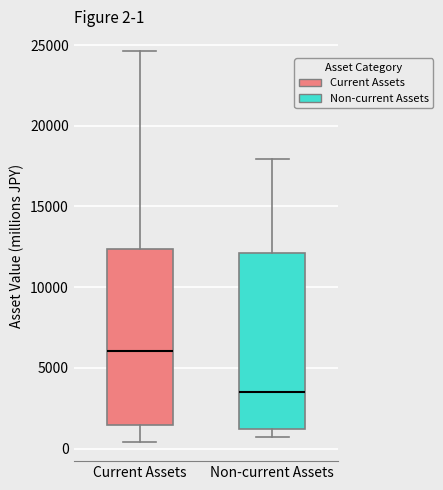

Which box's median line is the lowest?

Non-current Assets